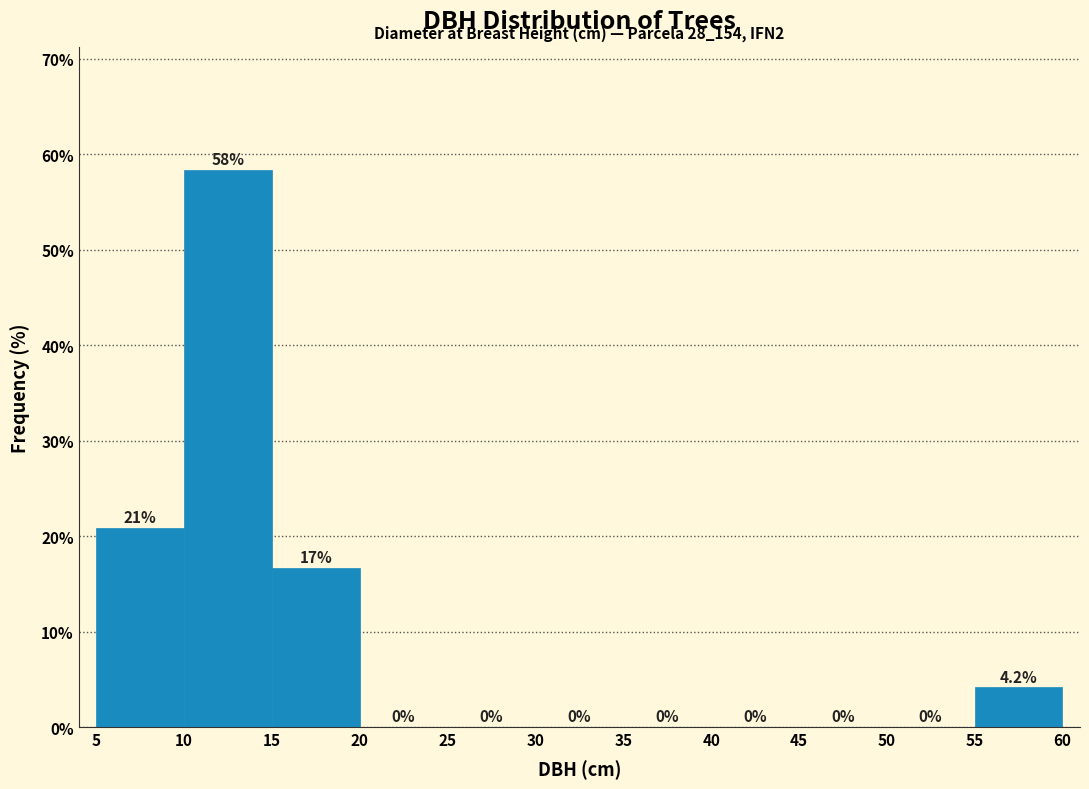

Which range on the x-axis has the tallest bar?

10 to 15